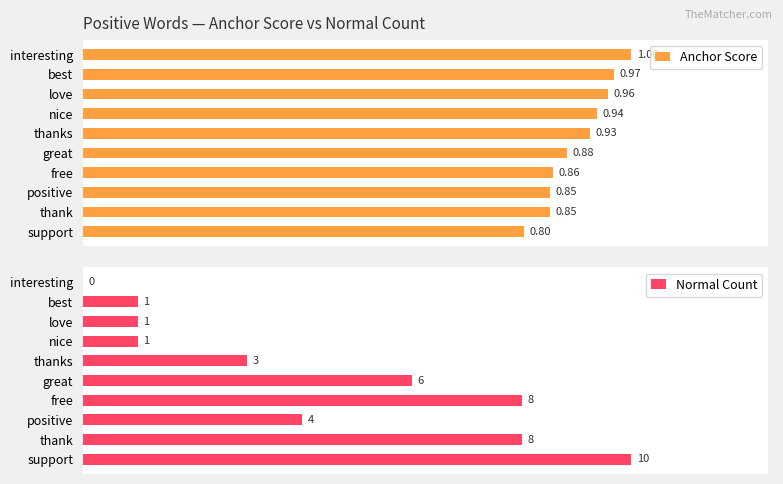

What are all the series names shown in the legend?

Anchor Score, Normal Count